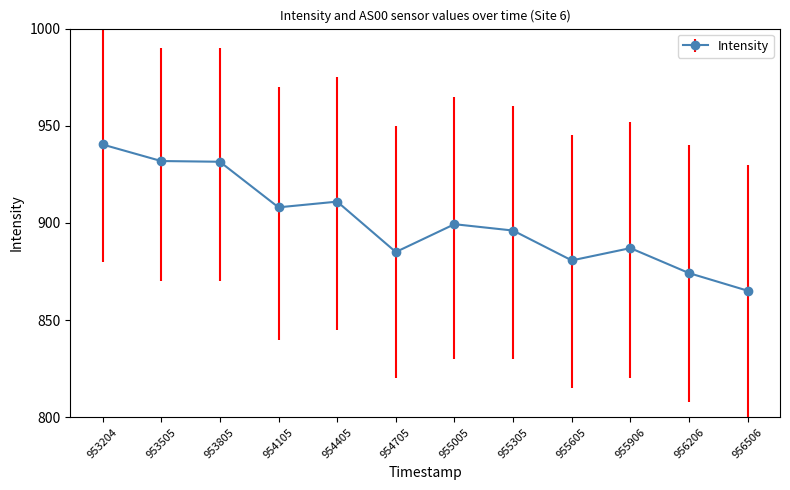

What is the difference between the values at 953805 and 955005?

32.1